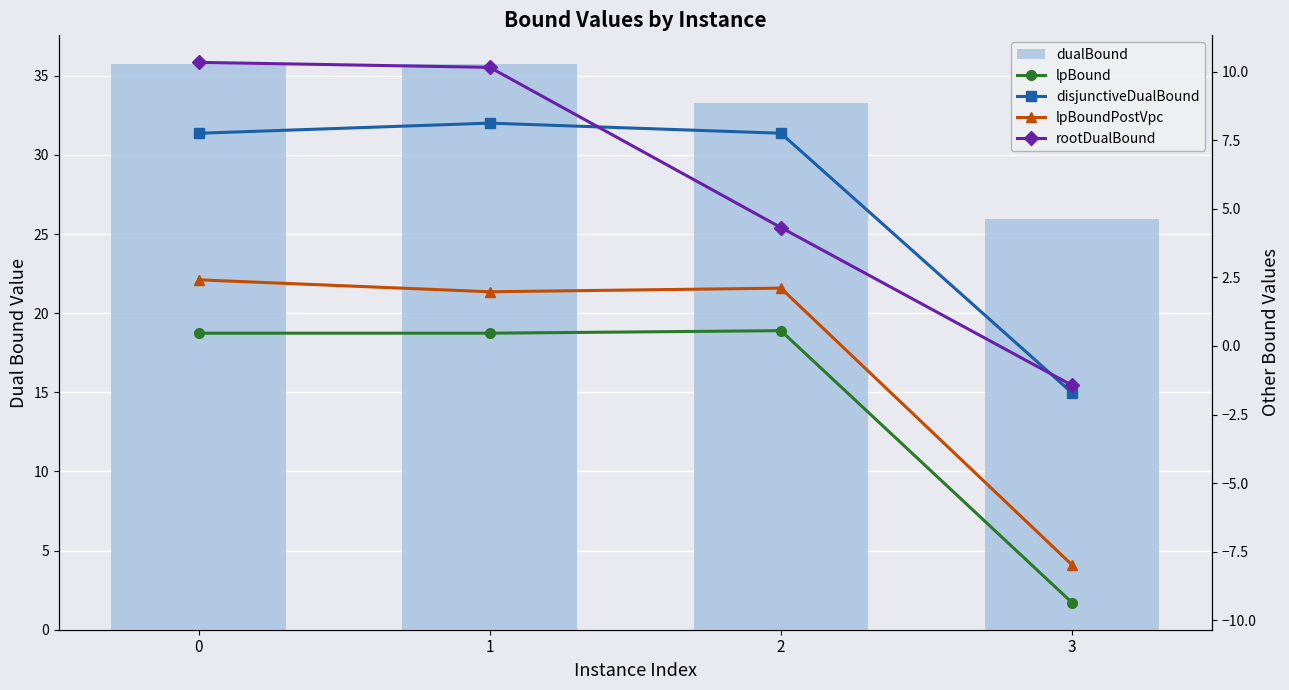

What is the greatest value displayed?

35.8